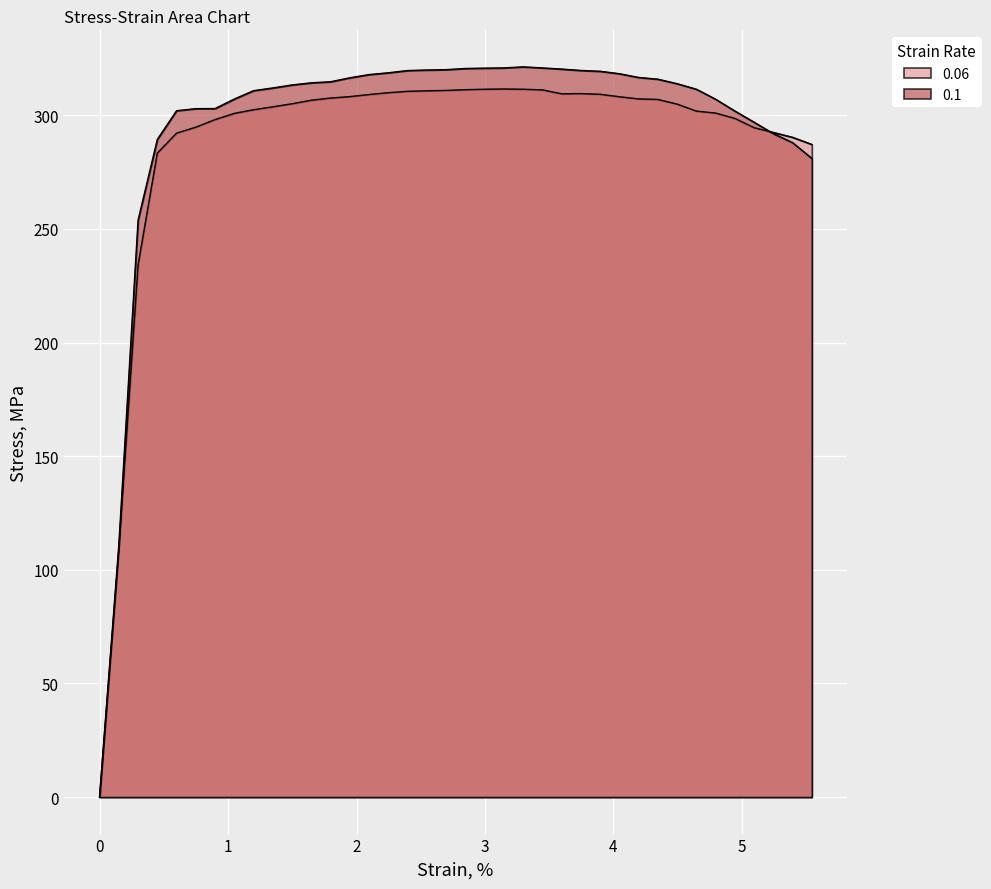

List the series in order of their peak value, highest first.

0.1, 0.06